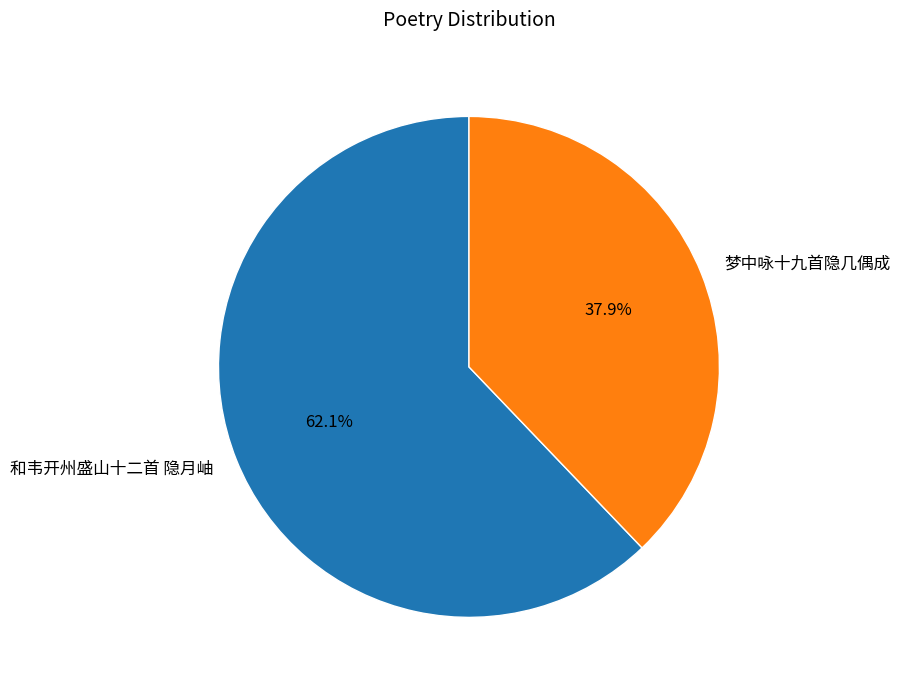

Which slice is the smallest?

梦中咏十九首隐几偶成